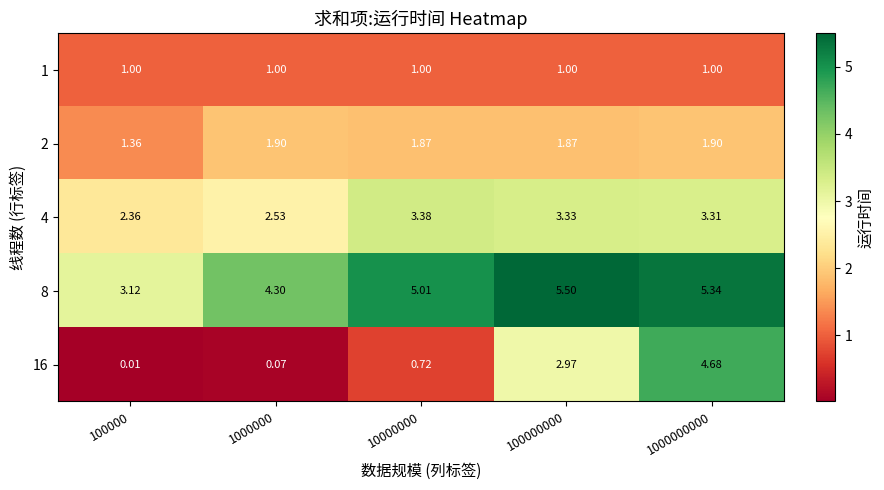

At how many categories does at least one series exceed 3?

5